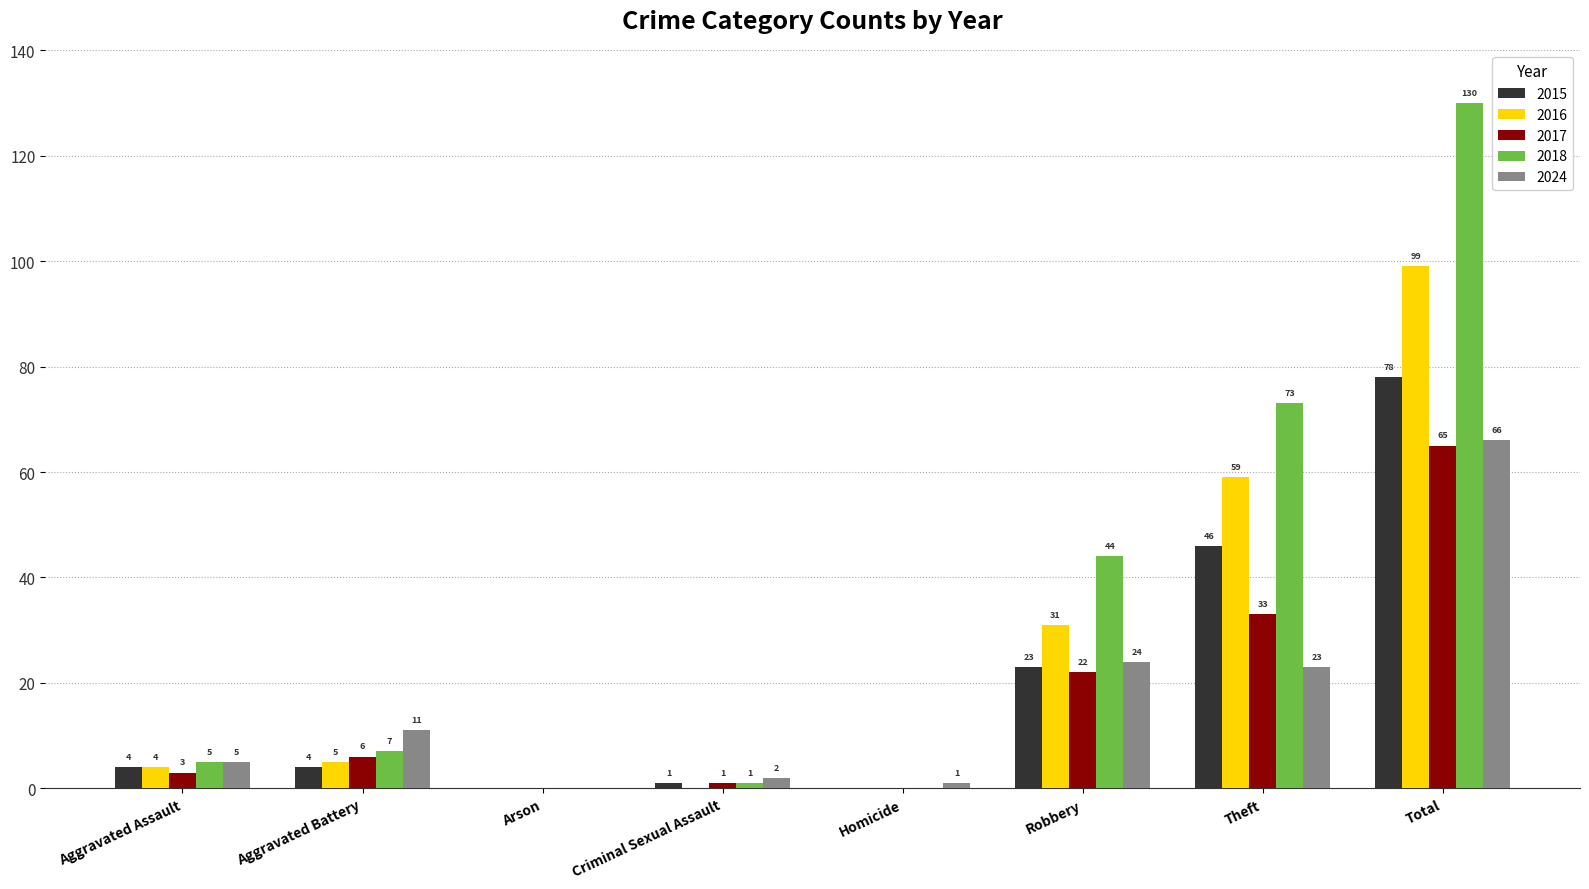

Does the chart contain stacked bars?

No